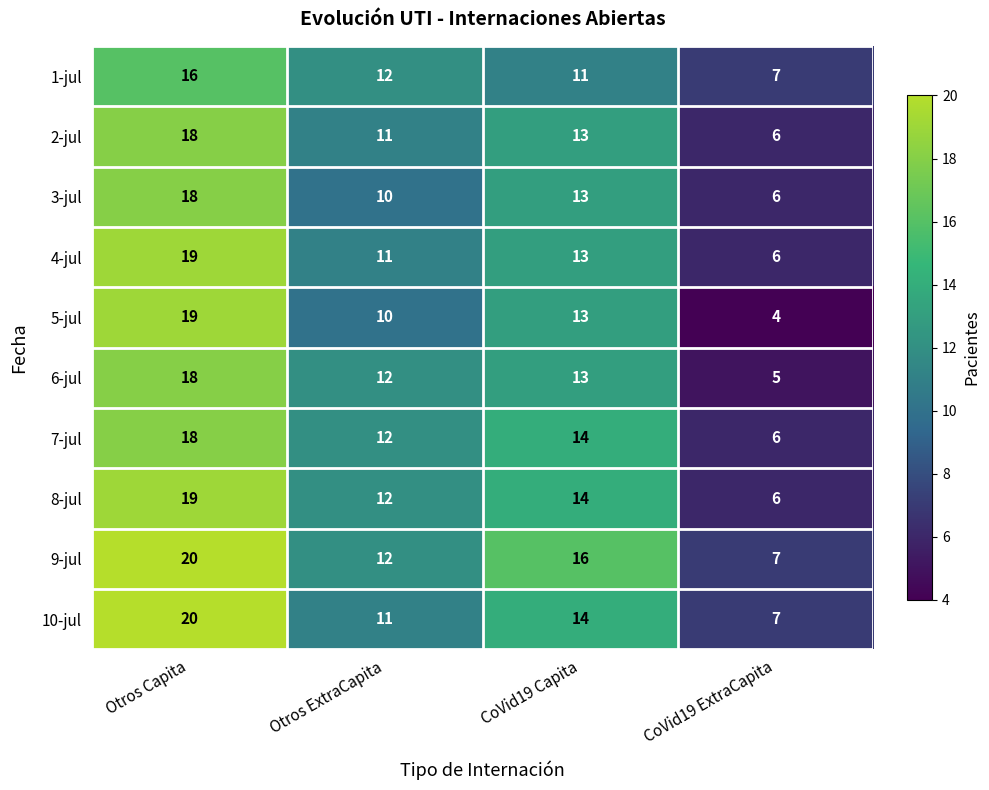

How many 1-jul values are between 11 and 16?

3